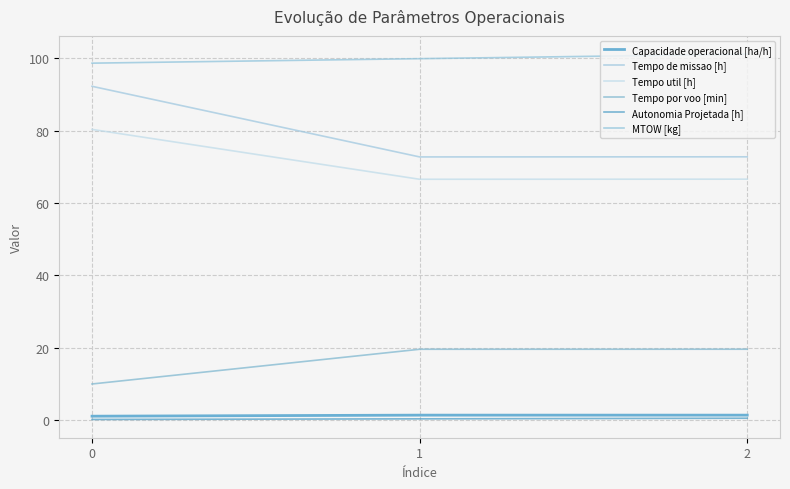

What is the difference between the Tempo util [h] values at 1 and 0?

13.8